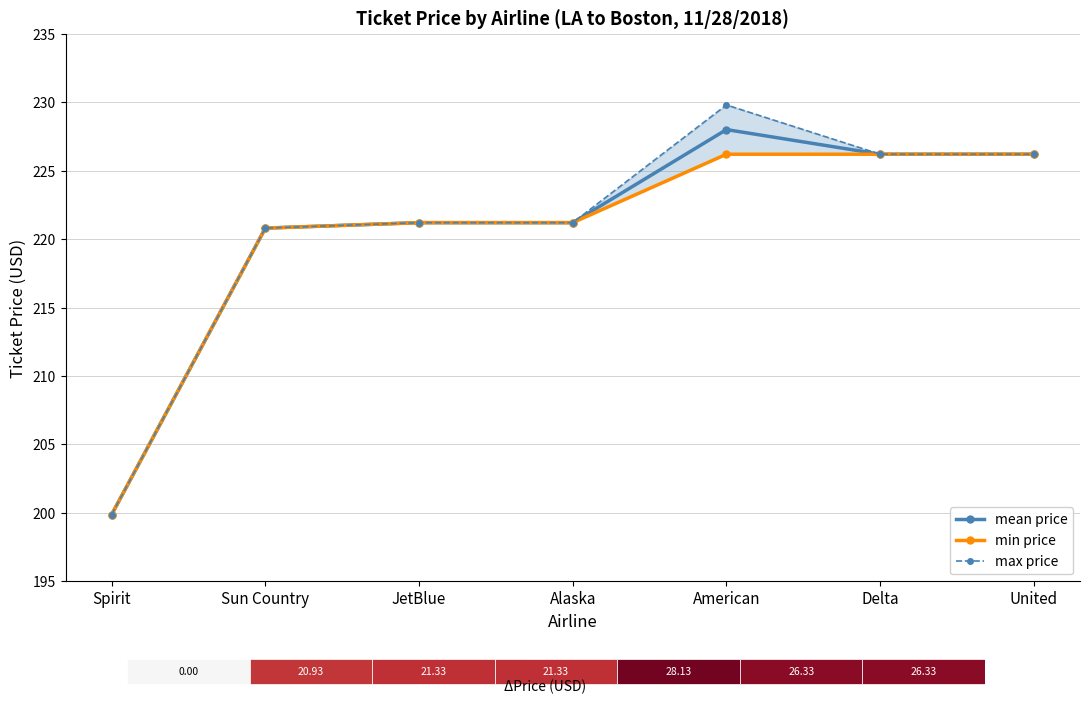

Between Sun Country and United, which series saw the biggest shift?

mean price